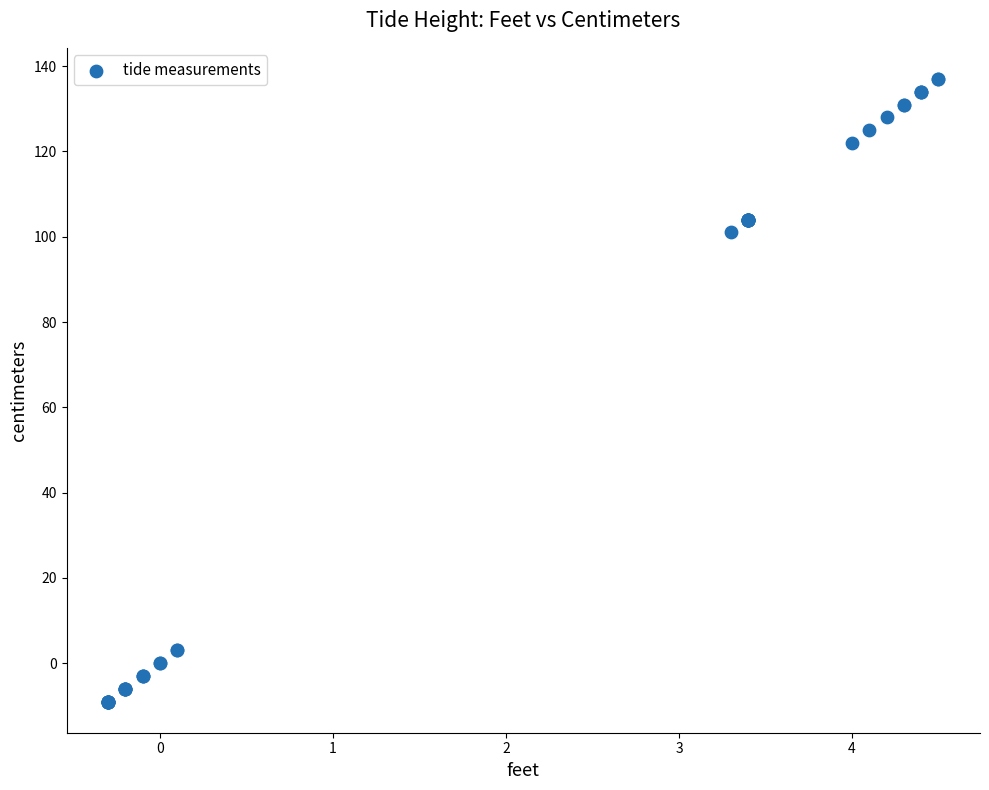

What Y value in the scatter plot is closest to 64?

101